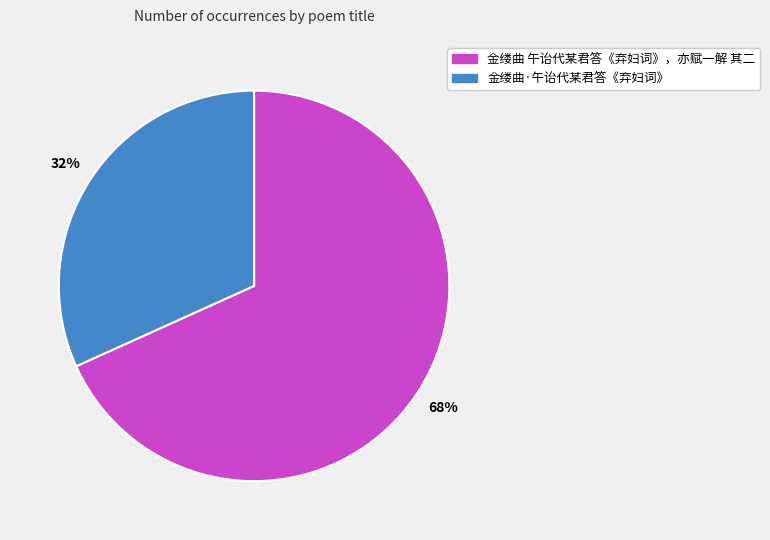

Combined, do 金缕曲 午诒代某君答《弃妇词》，亦赋一解 其二 and 金缕曲·午诒代某君答《弃妇词》 account for over 50%?

Yes